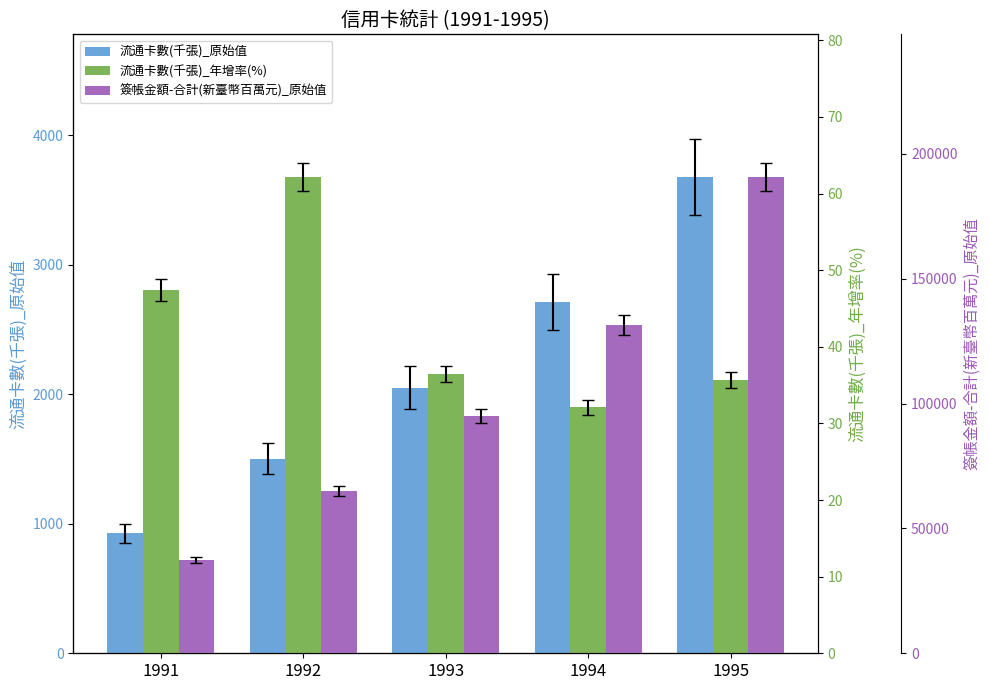

Reading left to right, list all the values displayed in this chart.

流通卡數(千張)_原始值: 927.0	1503.0	2051.0	2709.0	3676.0
流通卡數(千張)_年增率(%): 47.4	62.1	36.5	32.1	35.7
簽帳金額-合計(新臺幣百萬元)_原始值: 37355.0	64841.0	94991.0	131553.0	190653.0